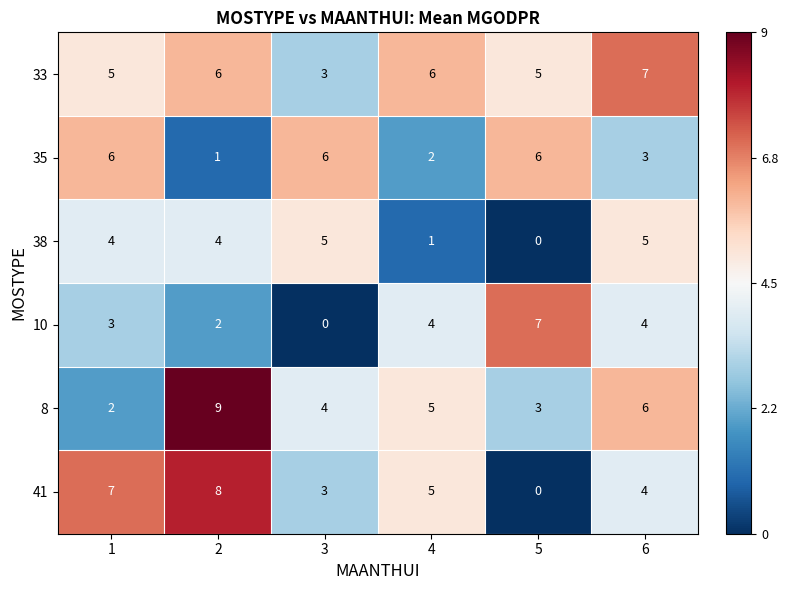

How many distinct data groups are displayed?

6